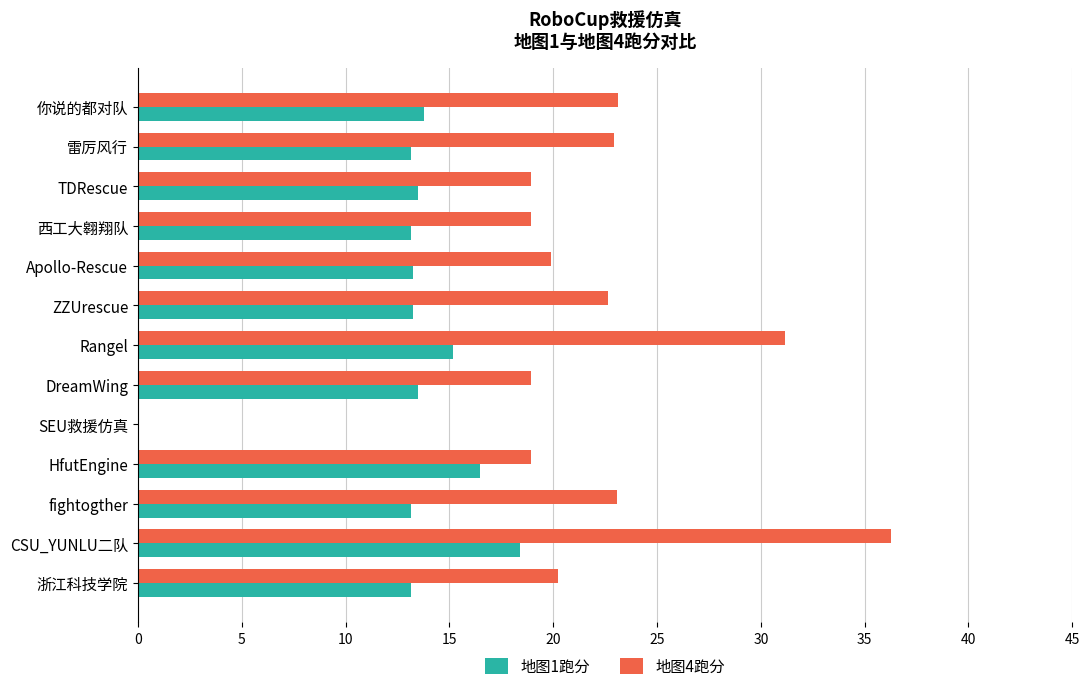

What is the sum of the 地图4跑分 values at fightogther and 西工大翱翔队?

42.0